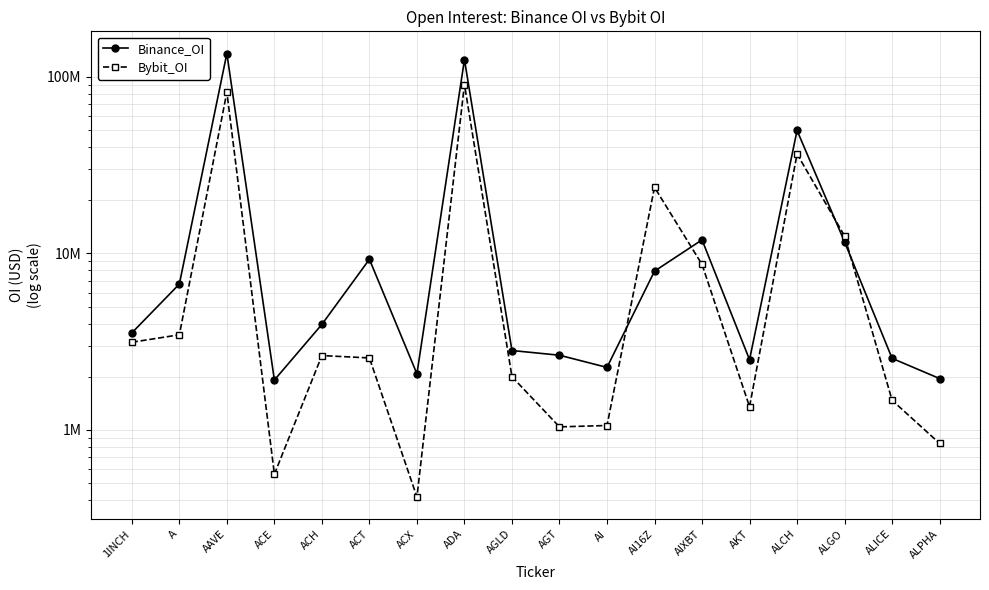

How many times do Bybit_OI and Binance_OI cross each other?

4